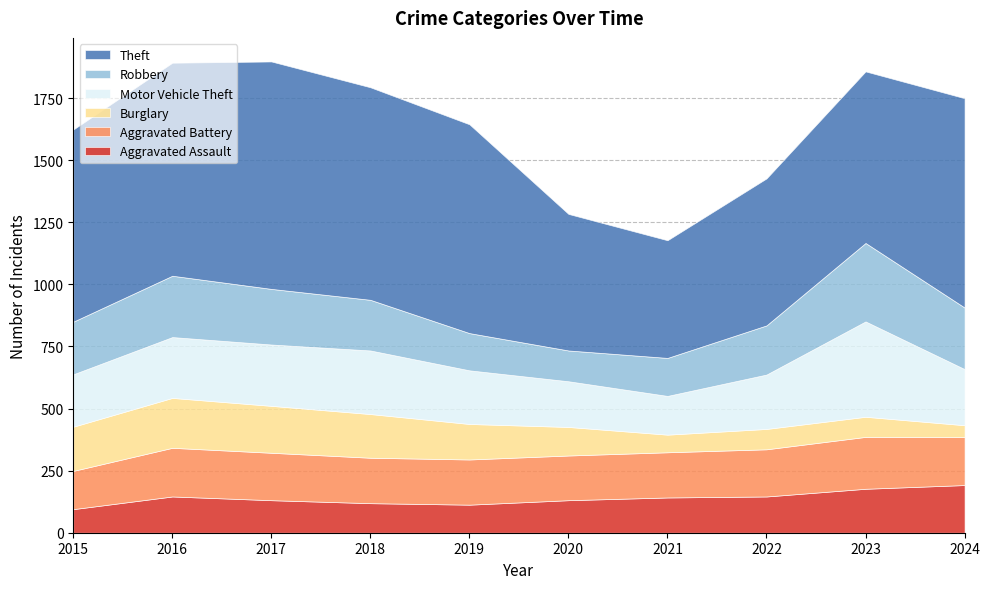

What is the value of the Robbery point at the 6th from the left?

124